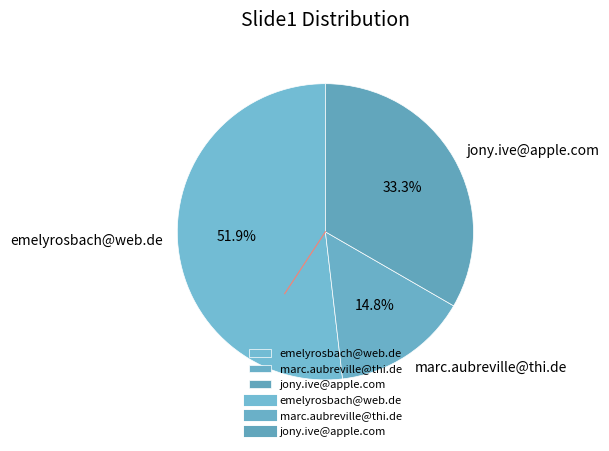

Is there any slice that represents more than half of the pie?

Yes